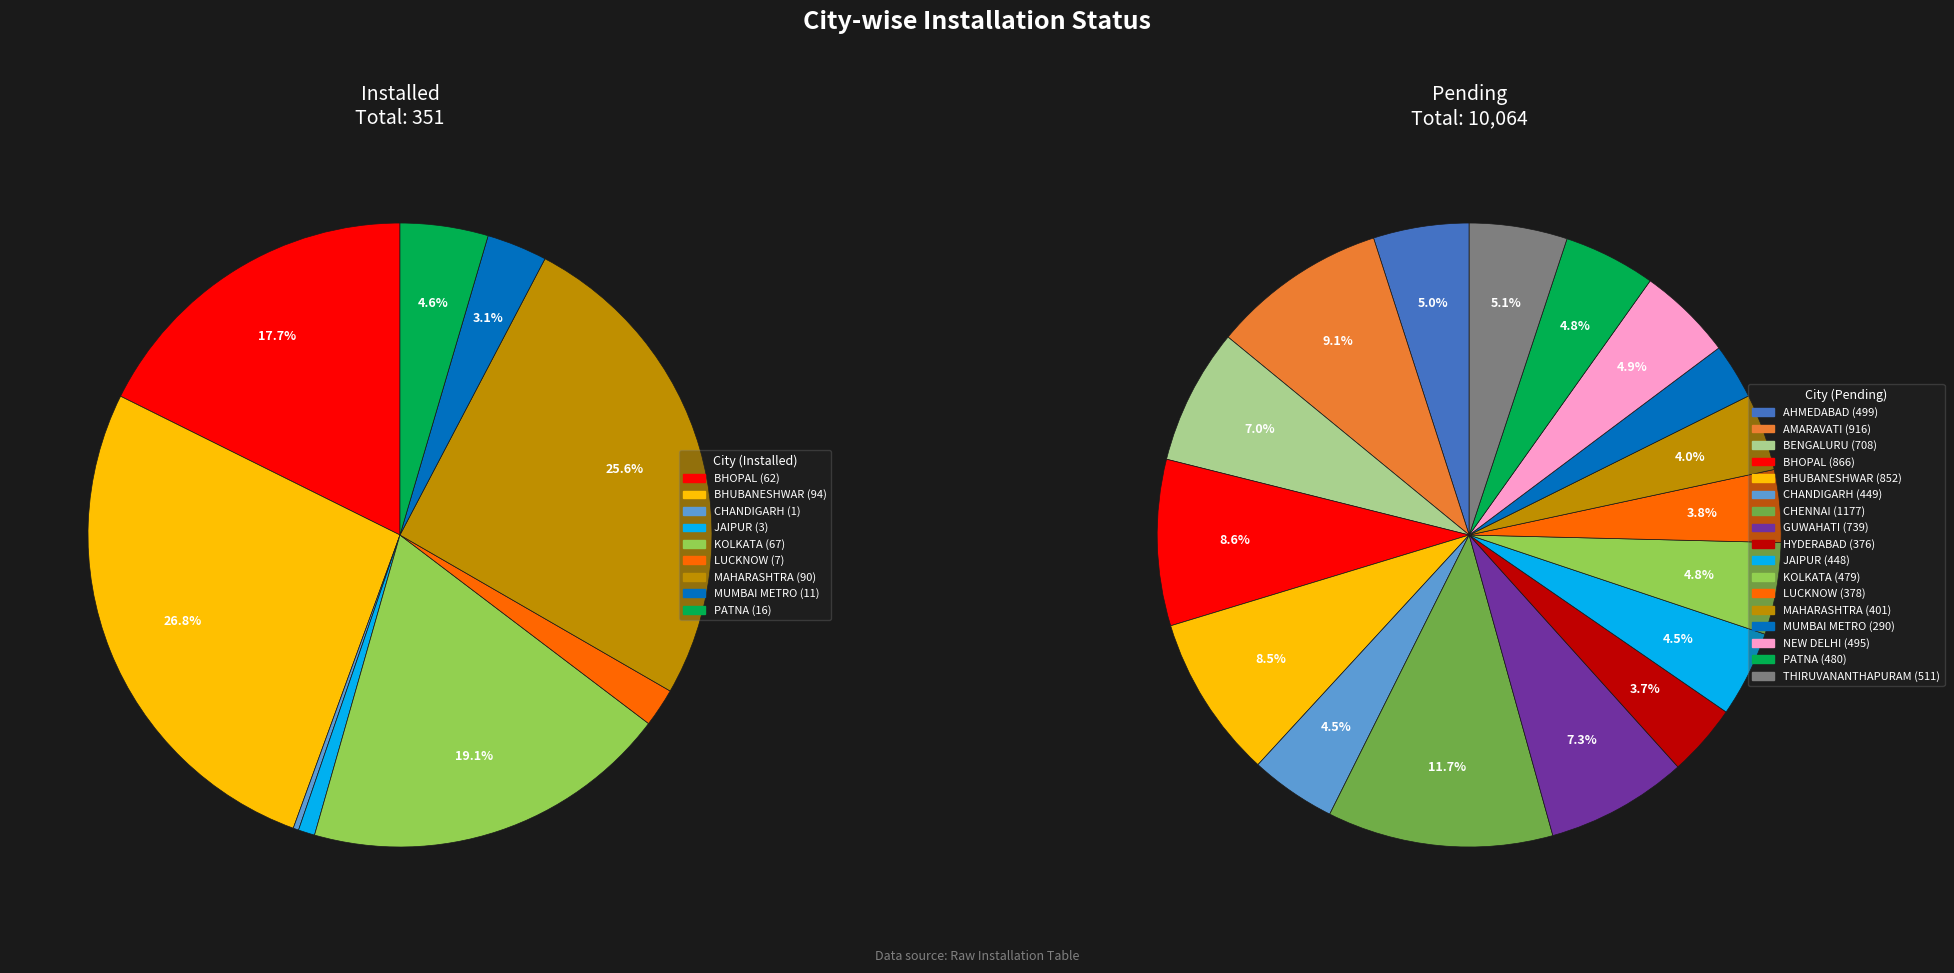

Count the number of slices in the pie.

17